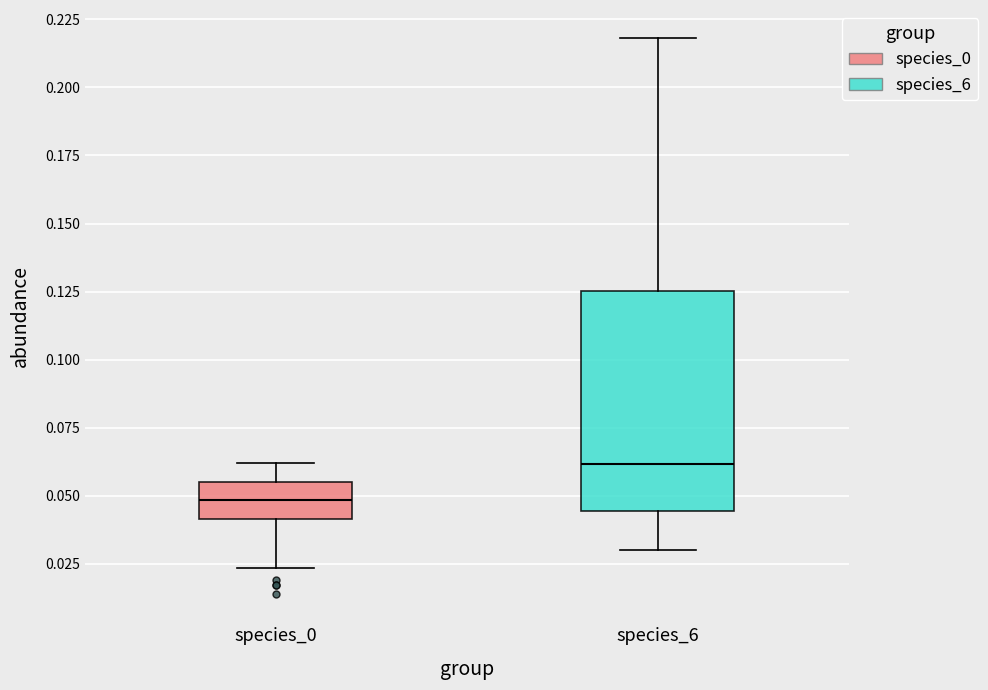

Where does the median line of the box for species_0 sit on the y-axis? The values are not printed on the chart, so give them approximately, as read against the axis.

0.050